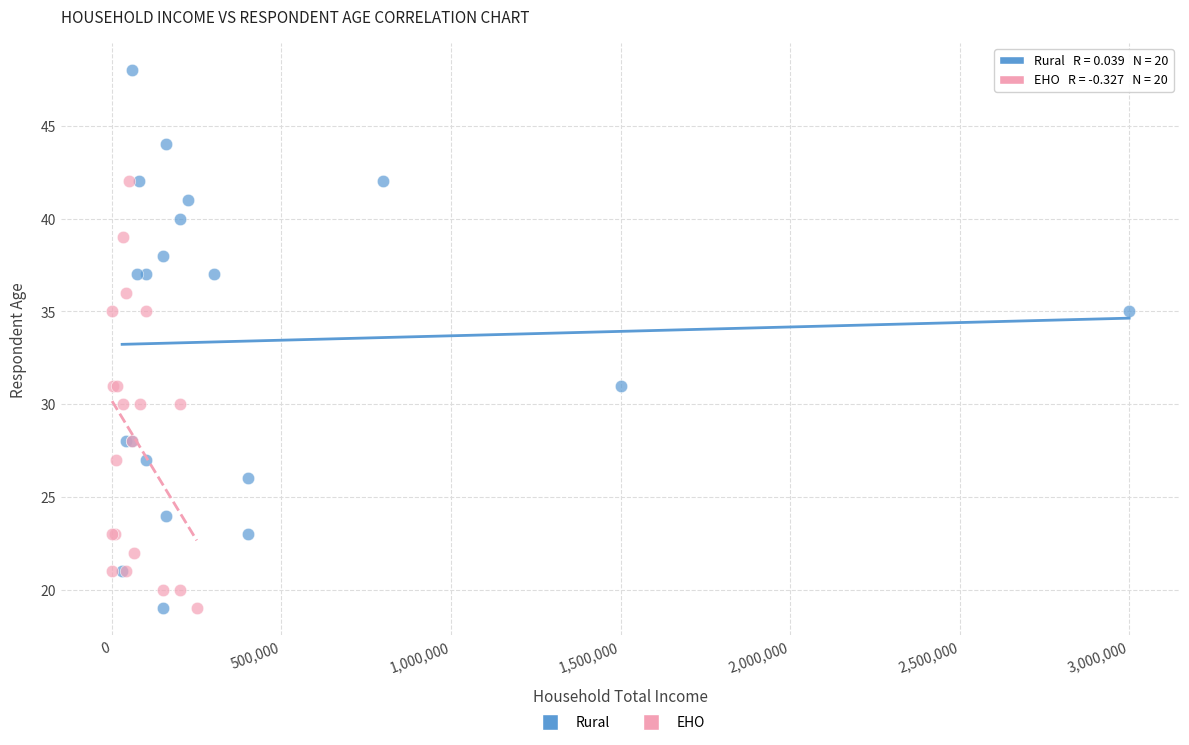

Which series contains the highest Y value?

Rural